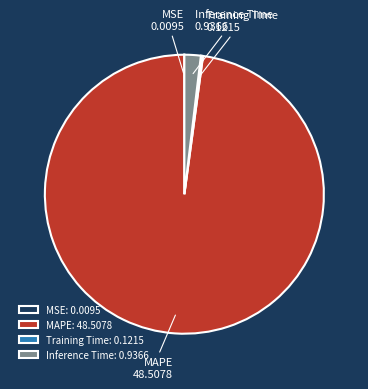

Which category has the biggest portion of the pie?

MAPE